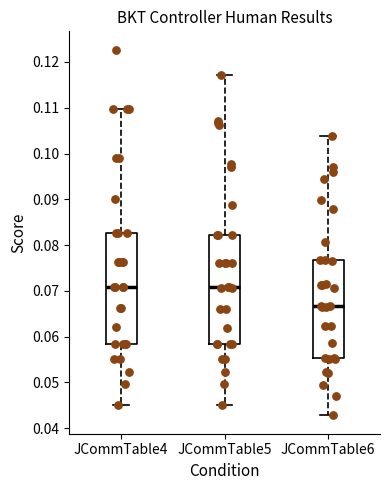

Reading left to right, read every box against the y-axis: the position of its median line, the range the box covers, and the ends of its whiskers. The values are not printed on the chart, so give them approximately, as read against the axis.

JCommTable4: median 0.071, box 0.058 to 0.083, whiskers 0.045 to 0.110
JCommTable5: median 0.071, box 0.058 to 0.082, whiskers 0.045 to 0.117
JCommTable6: median 0.067, box 0.055 to 0.077, whiskers 0.043 to 0.104